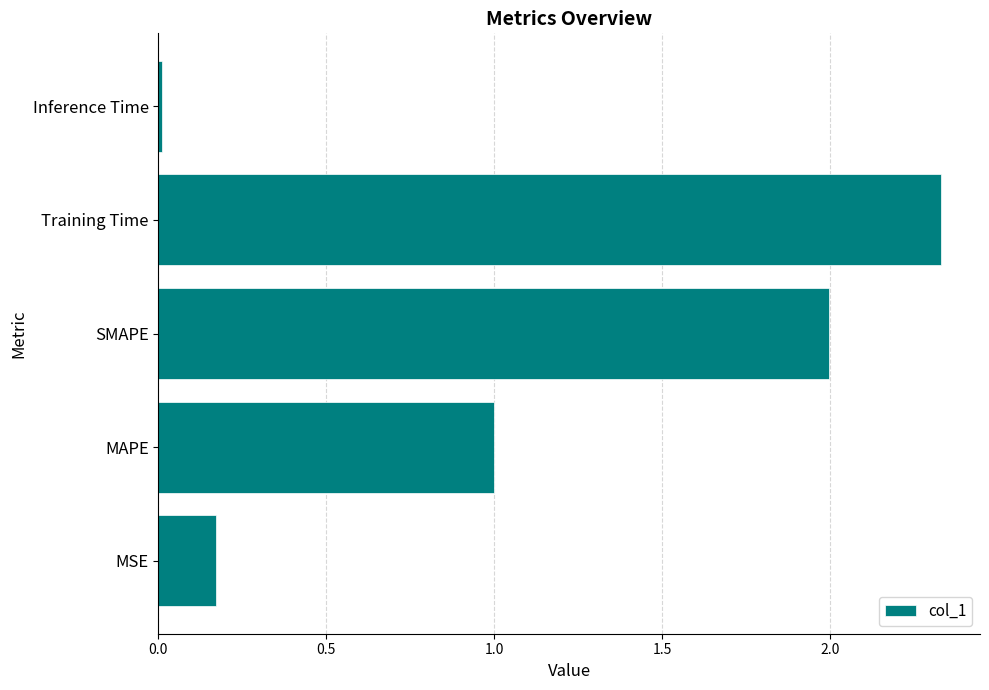

At which category does the chart reach its peak across all series?

Training Time